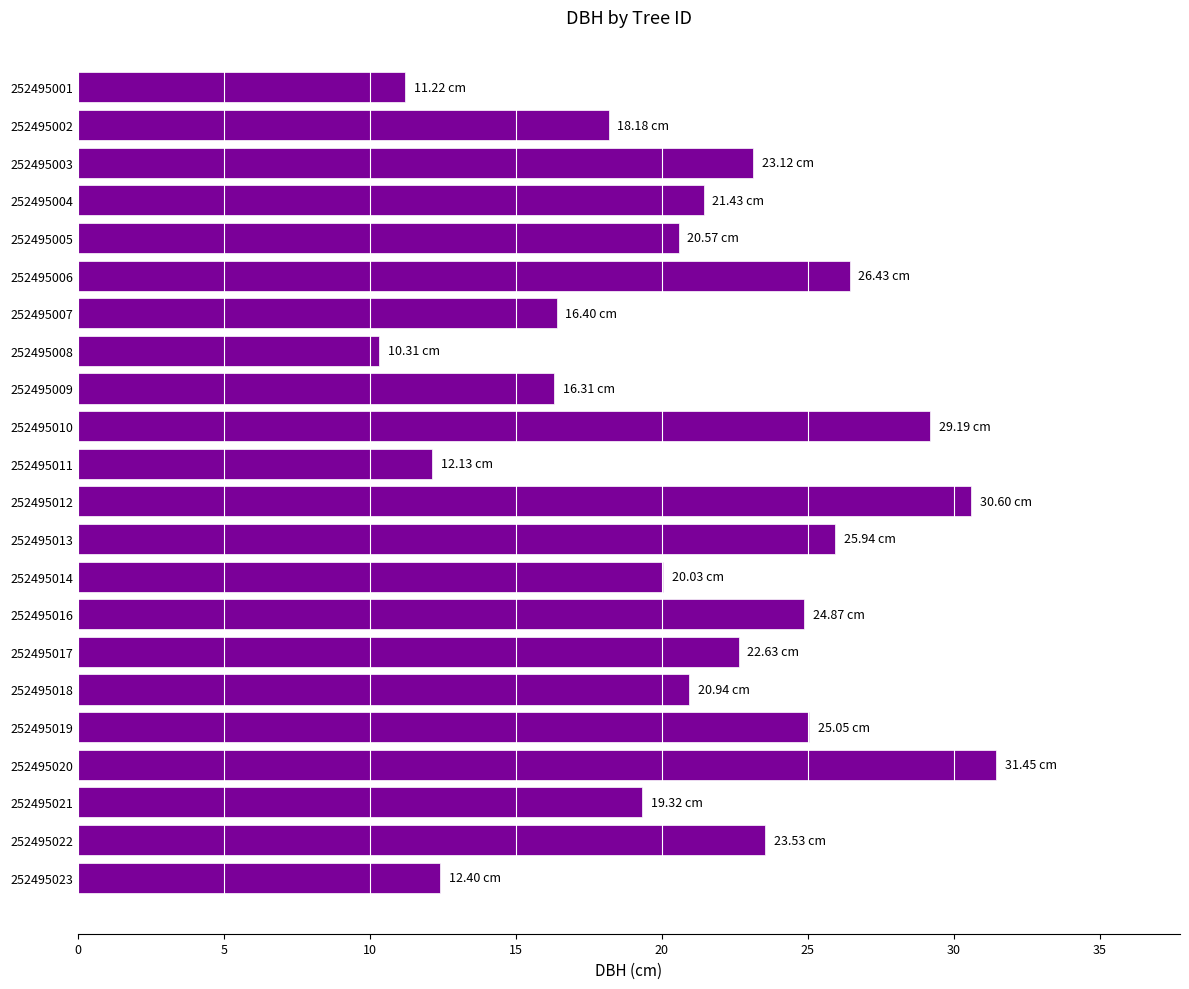

What is the difference between the maximum and minimum values?

21.1